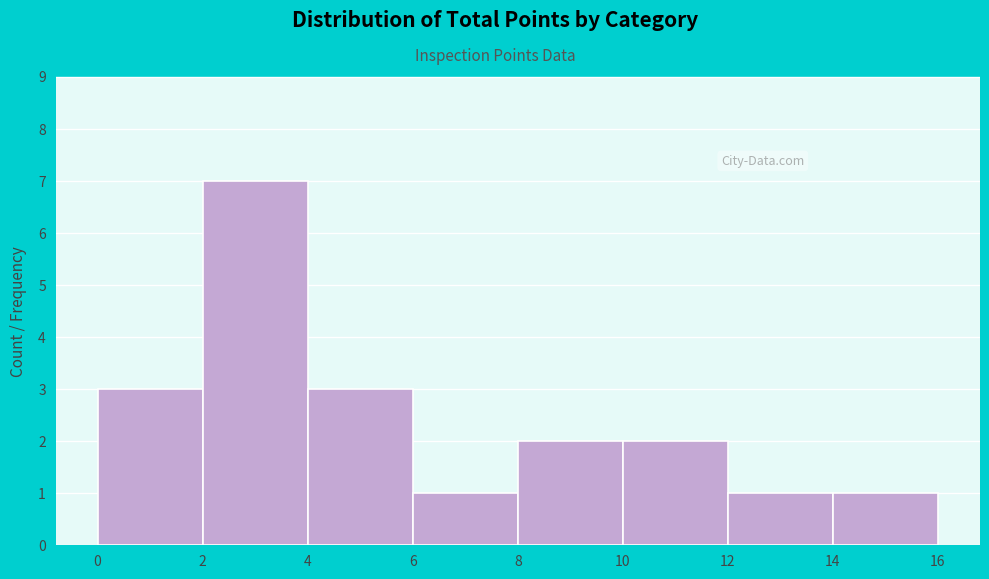

Reading left to right, transcribe this chart: for each bar, give the range it covers on the x-axis and its height. The values are not printed on the chart, so give them approximately, as read against the axis.

0 to 2: 3
2 to 4: 7
4 to 6: 3
6 to 8: 1
8 to 10: 2
10 to 12: 2
12 to 14: 1
14 to 16: 1